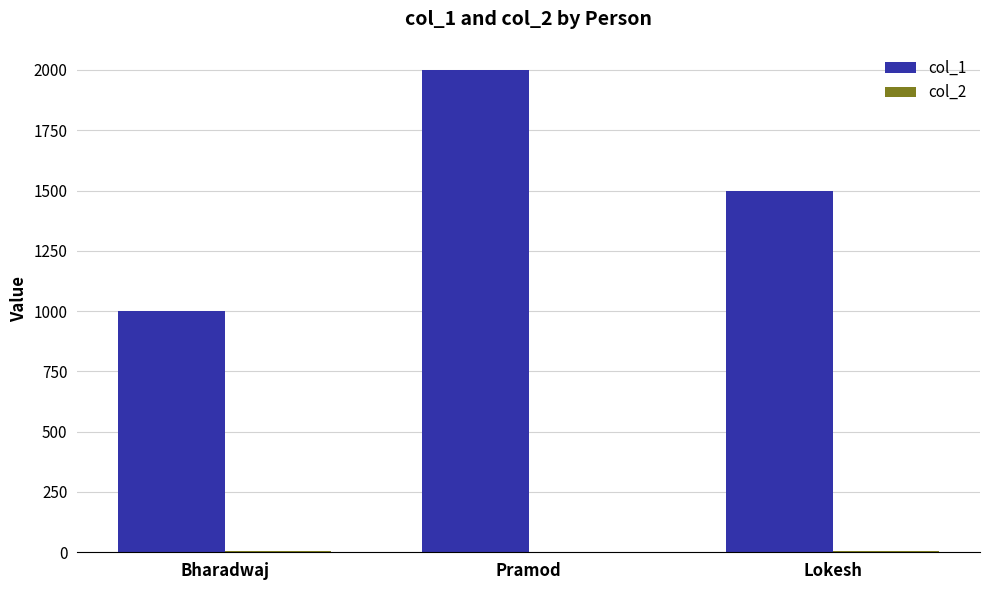

Which series has the largest total across all categories?

col_1